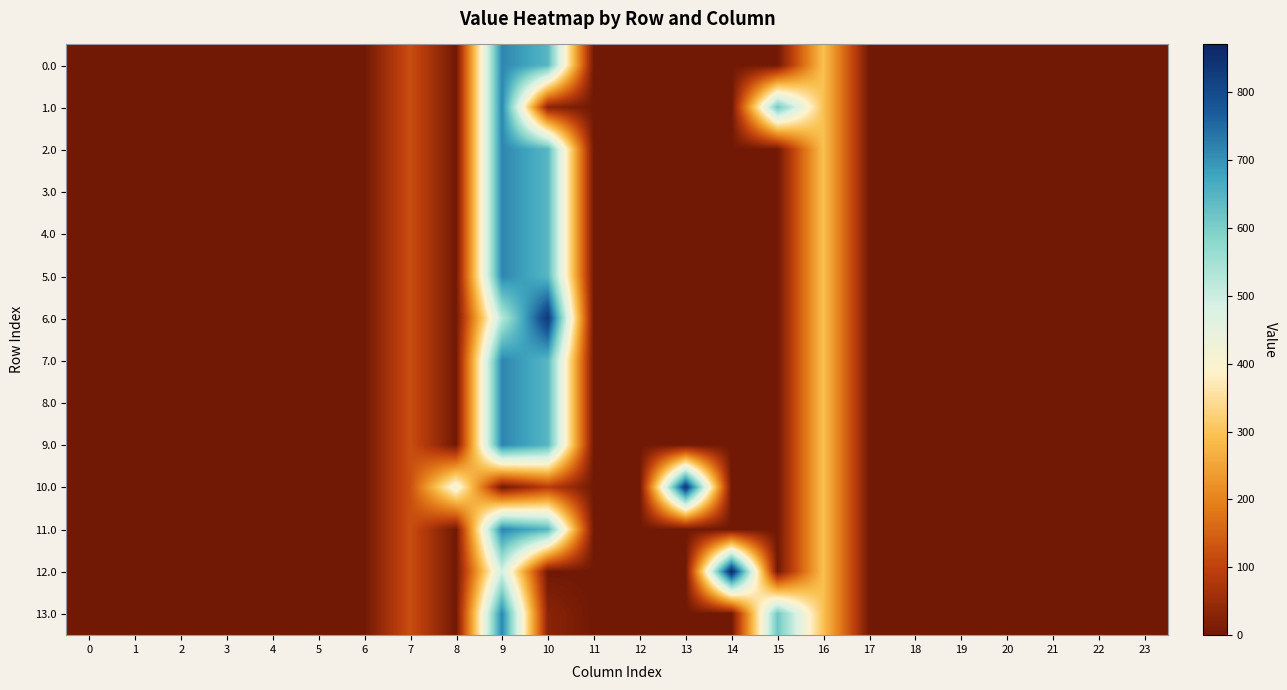

What is the greatest value displayed?

870.6